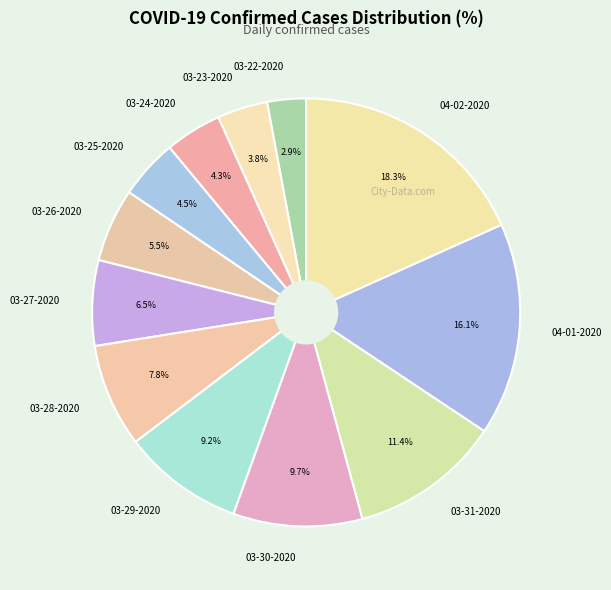

Is there a majority slice in this chart?

No